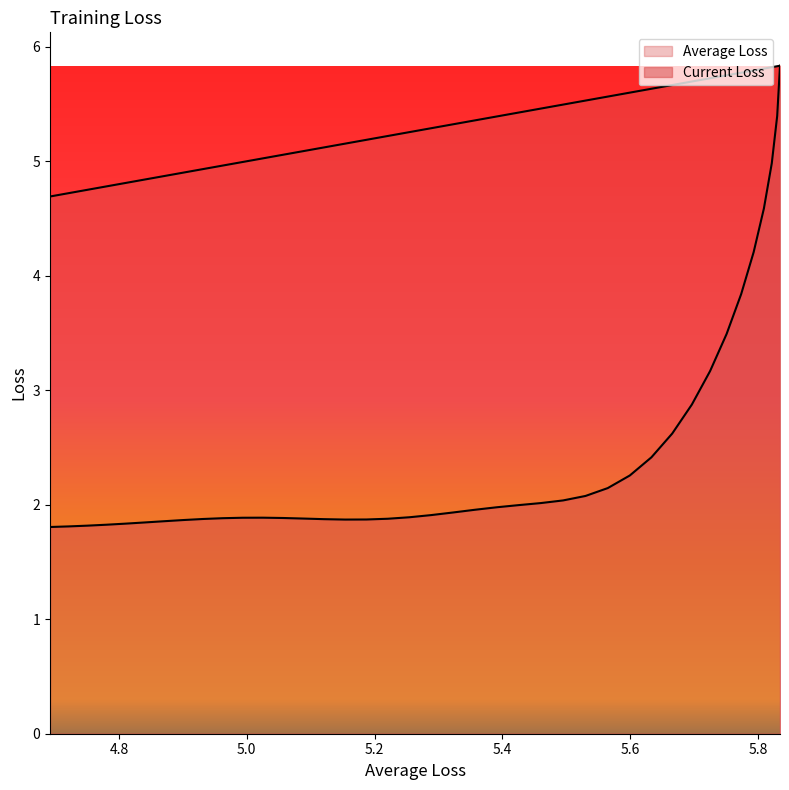

What is the label of the 35th point from the right?

5.6